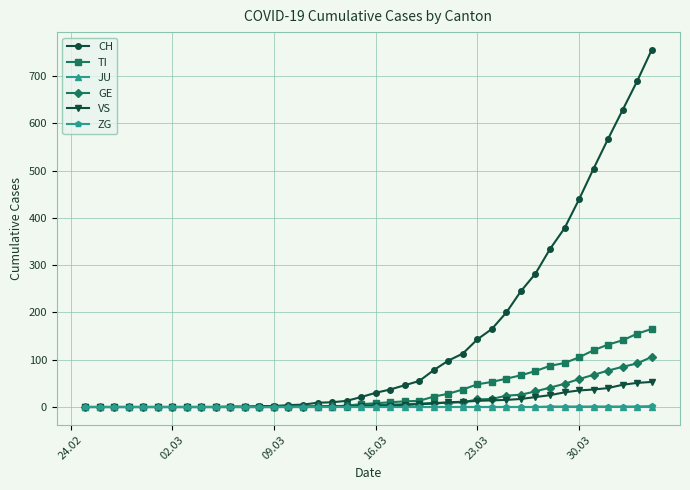

Which series has the widest spread of values?

CH